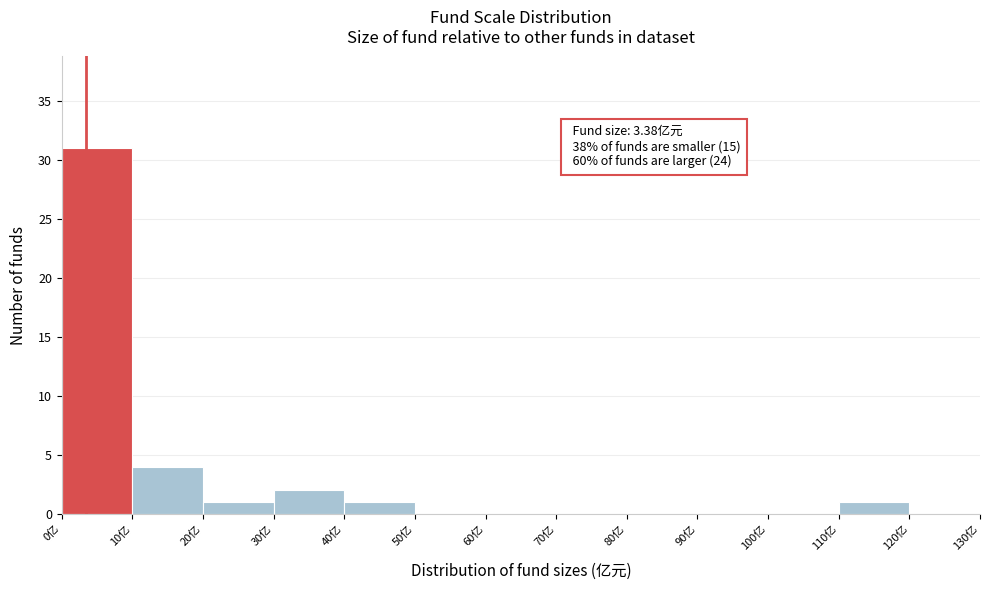

Which range on the x-axis has the tallest bar?

0 to 10